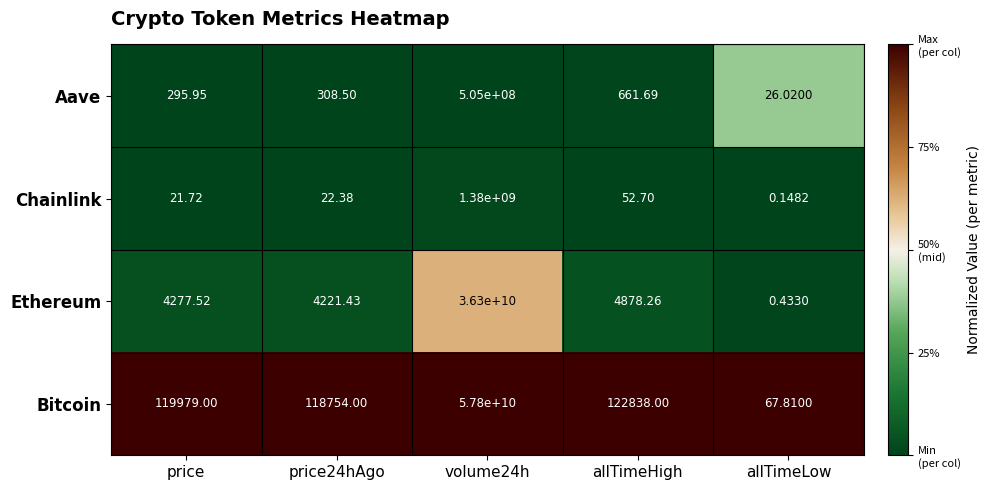

At which label is Chainlink closest to 690000000?

allTimeHigh